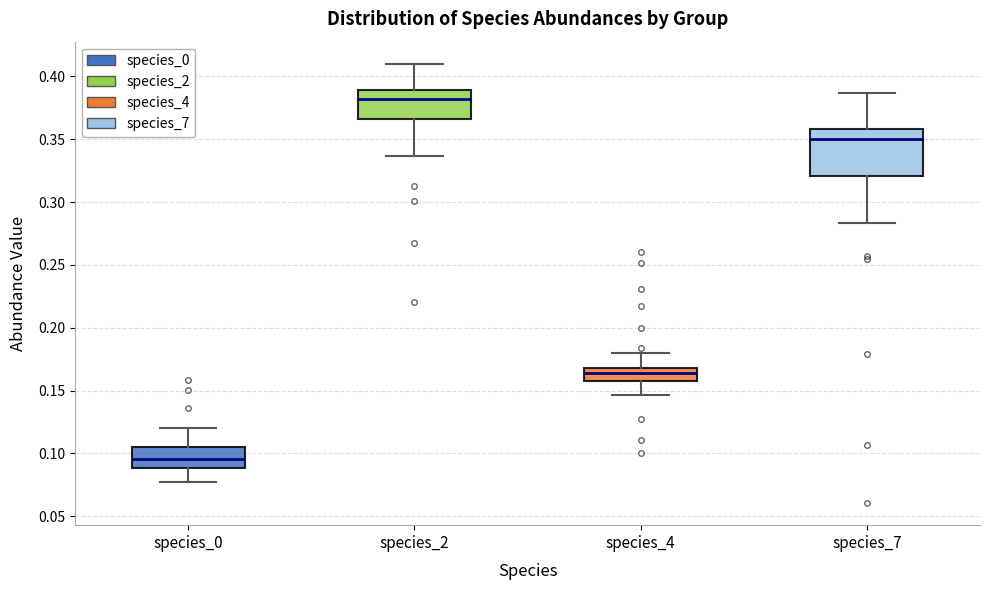

Reading left to right, transcribe this box plot: for each box, give where its median line is, the range the box spans, and where its two whiskers end, as read against the y-axis. The values are not printed on the chart, so give them approximately, as read against the axis.

species_0: median 0.095, box 0.090 to 0.105, whiskers 0.075 to 0.120
species_2: median 0.380, box 0.365 to 0.390, whiskers 0.335 to 0.410
species_4: median 0.165, box 0.160 to 0.170, whiskers 0.145 to 0.180
species_7: median 0.350, box 0.320 to 0.360, whiskers 0.285 to 0.385